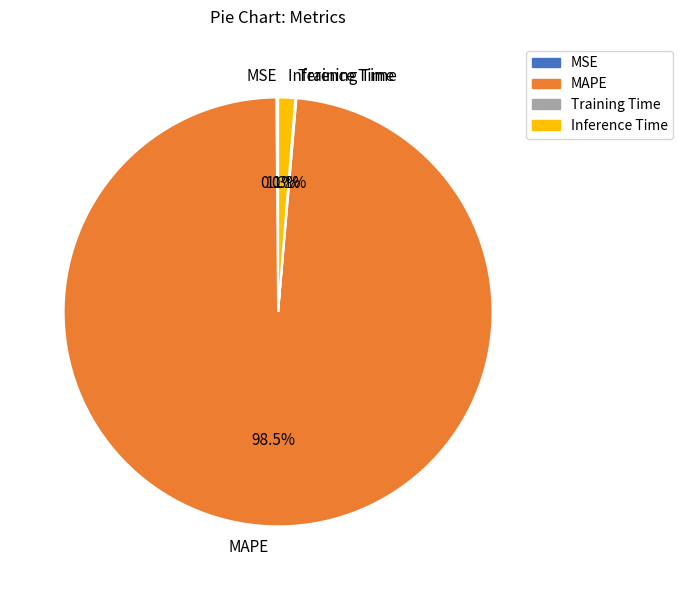

Does any single category account for the majority?

Yes